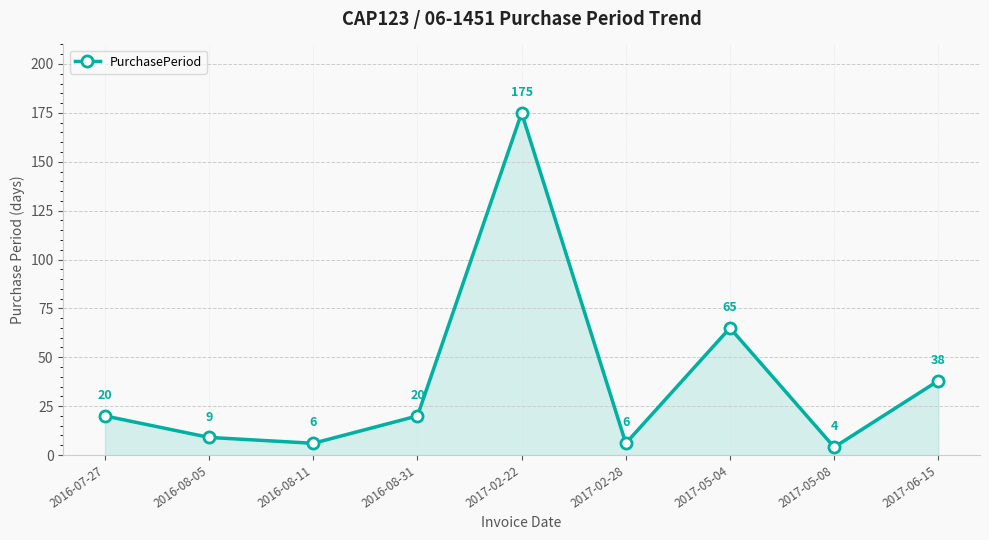

Which category has the highest value across all series?

2017-02-22